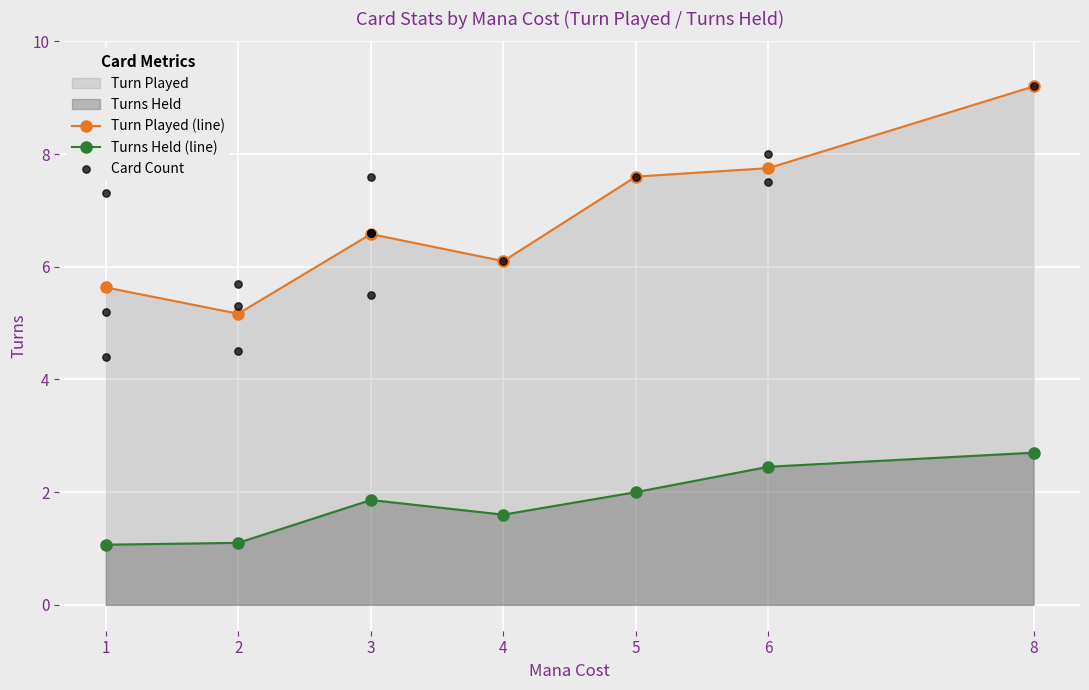

Is the value of Turn Played at 3 greater than the value of Turns Held at 4?

Yes